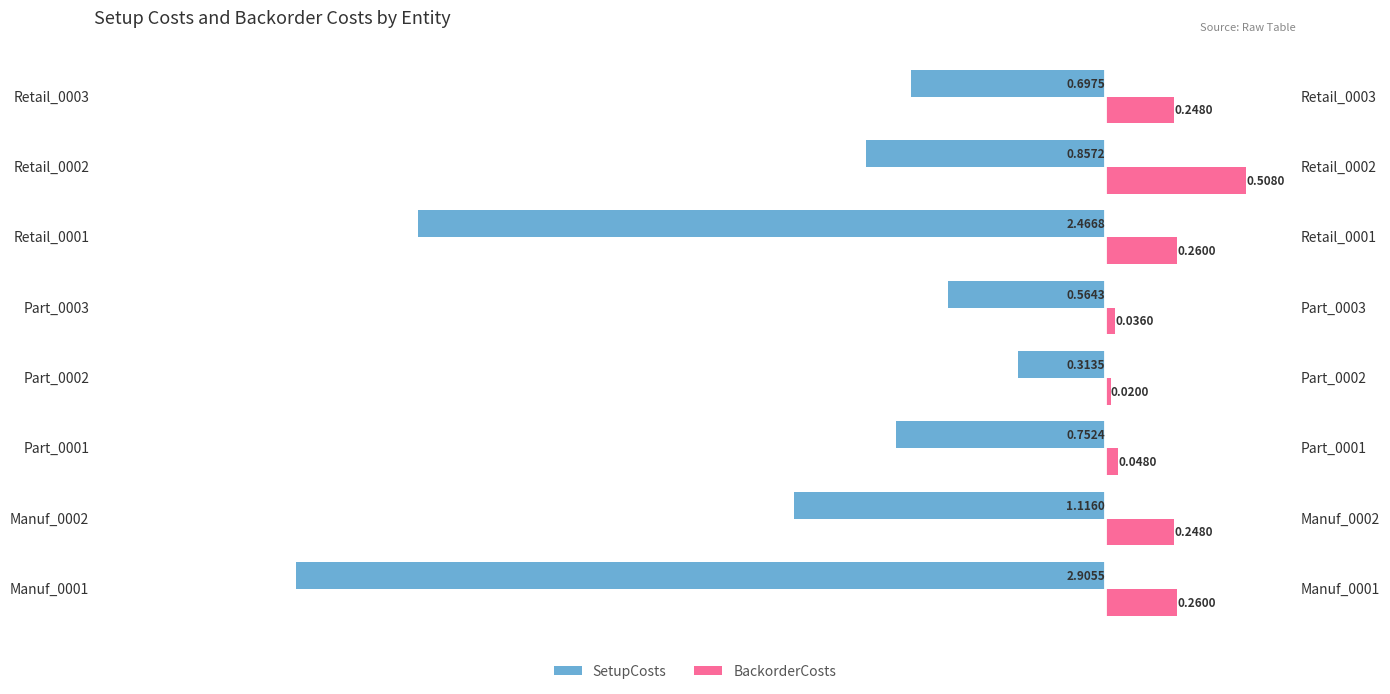

Reading left to right, extract all data points from this chart.

SetupCosts: -2.9	-1.1	-0.8	-0.3	-0.6	-2.5	-0.9	-0.7
BackorderCosts: 0.3	0.2	0.0	0.0	0.0	0.3	0.5	0.2